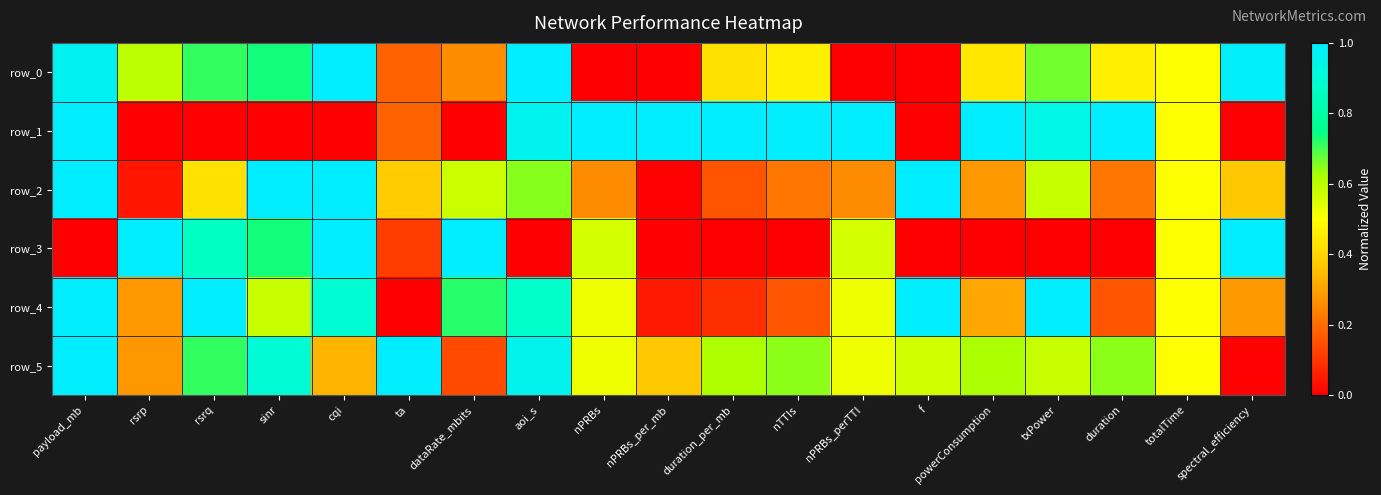

Between sinr and txPower, which series saw the biggest shift?

row_1